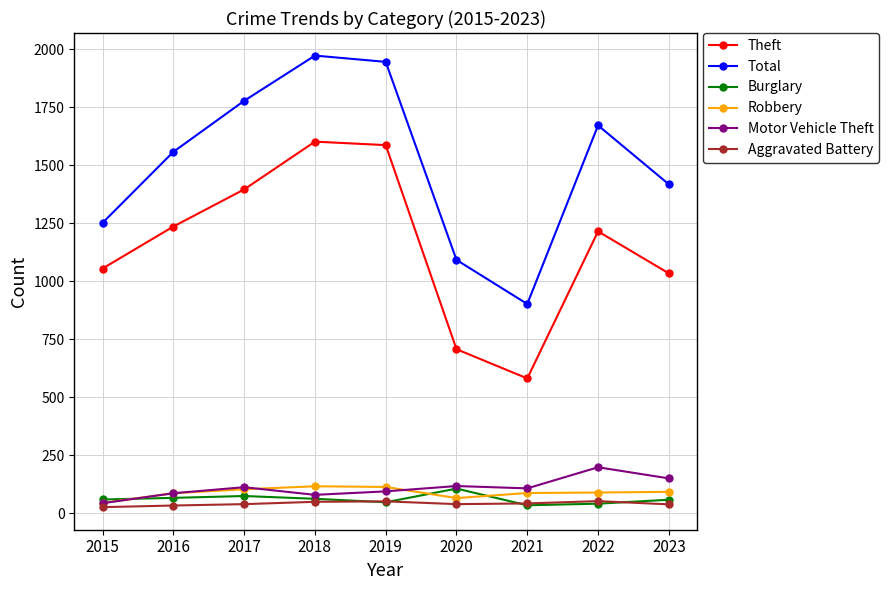

Which series changed the most between 2015 and 2021?

Theft